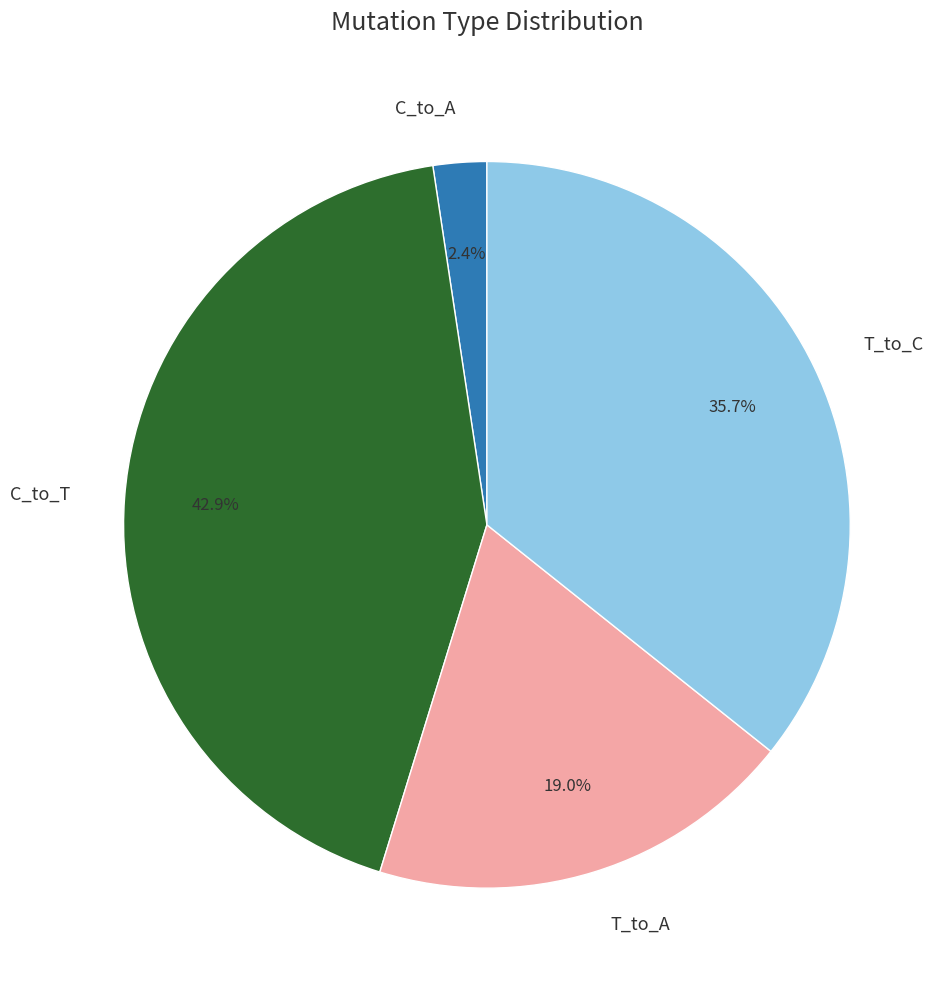

To the nearest percent, what percentage of the pie is C_to_T?

43%